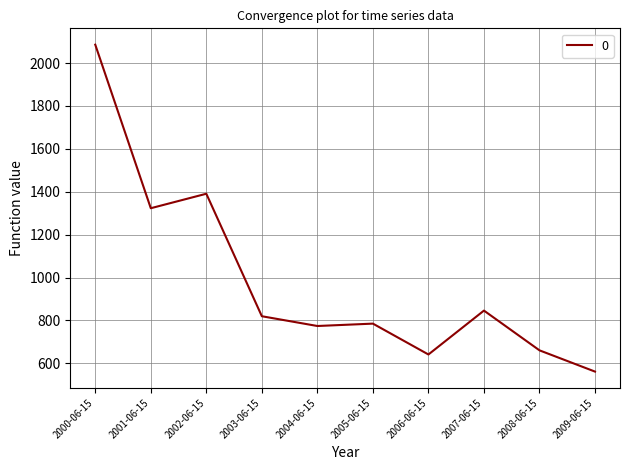

Where does the data first go above 819?

2000-06-15